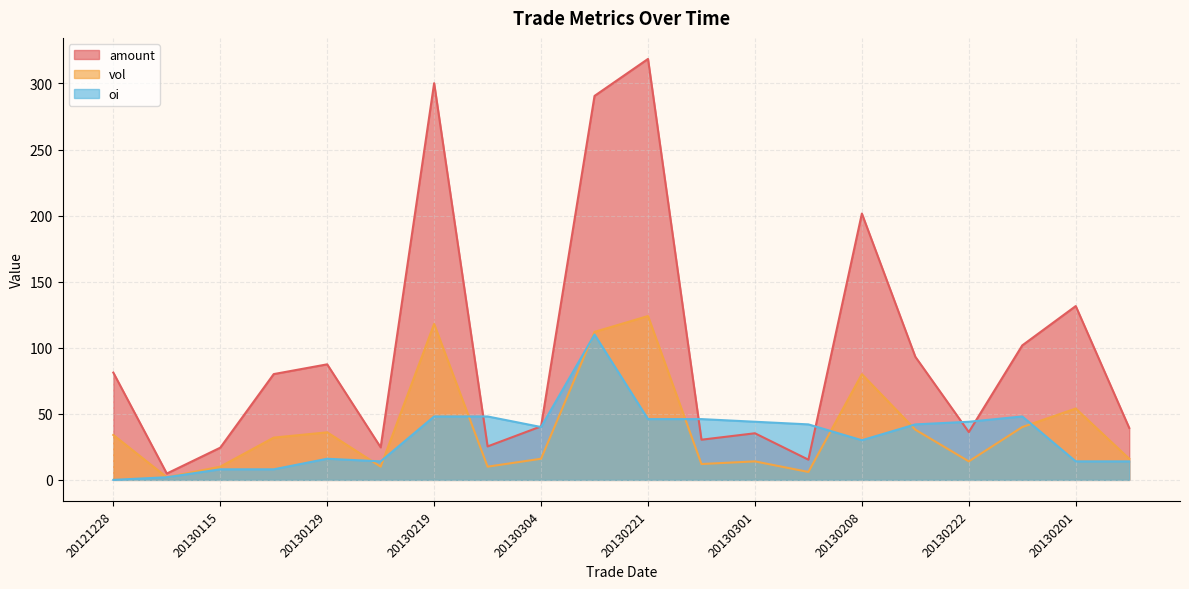

True or false: vol and amount cross at least once.

False